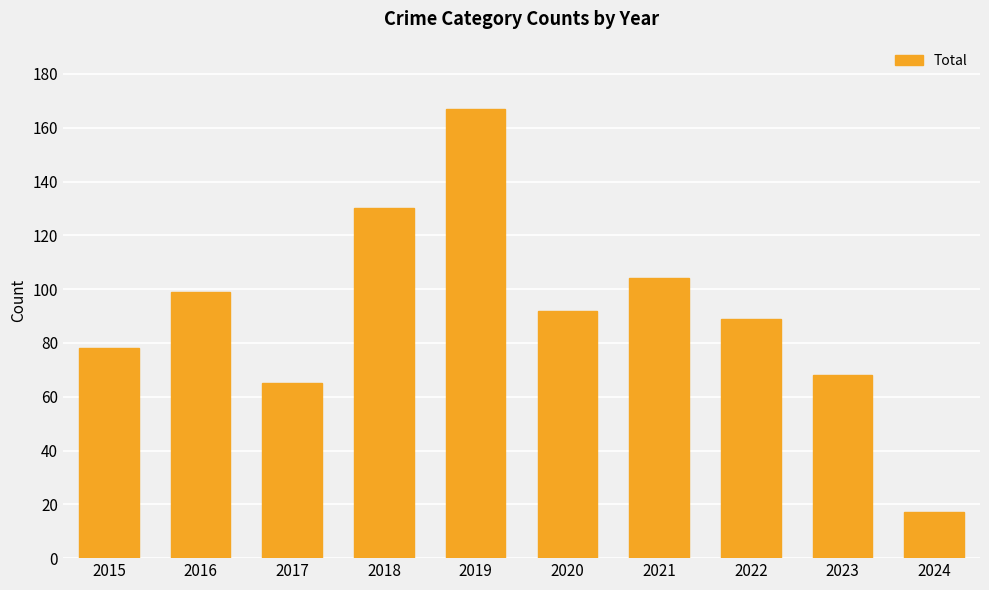

Where does the data first go above 92?

2016